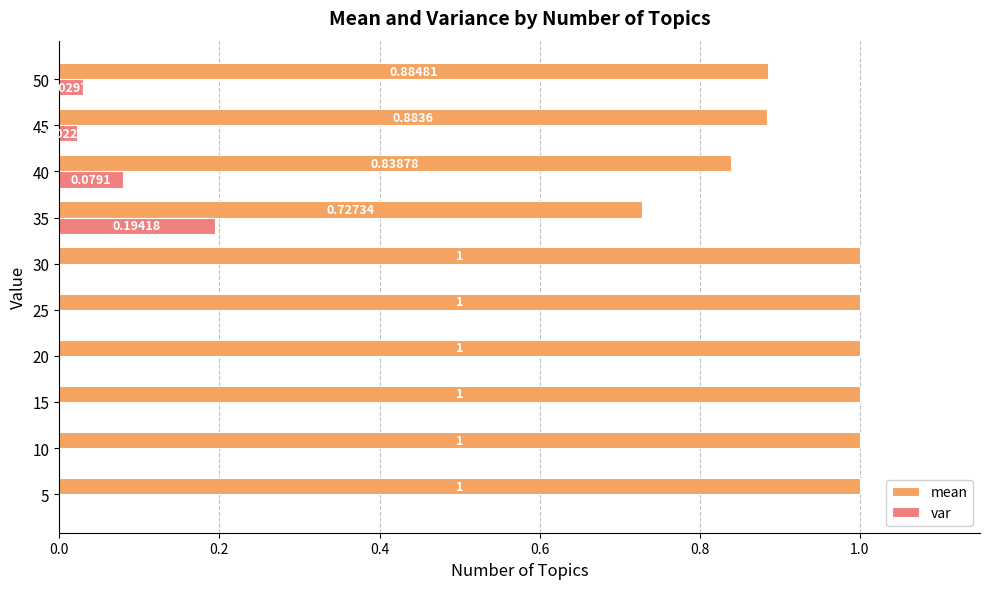

Which series has the largest total across all categories?

mean